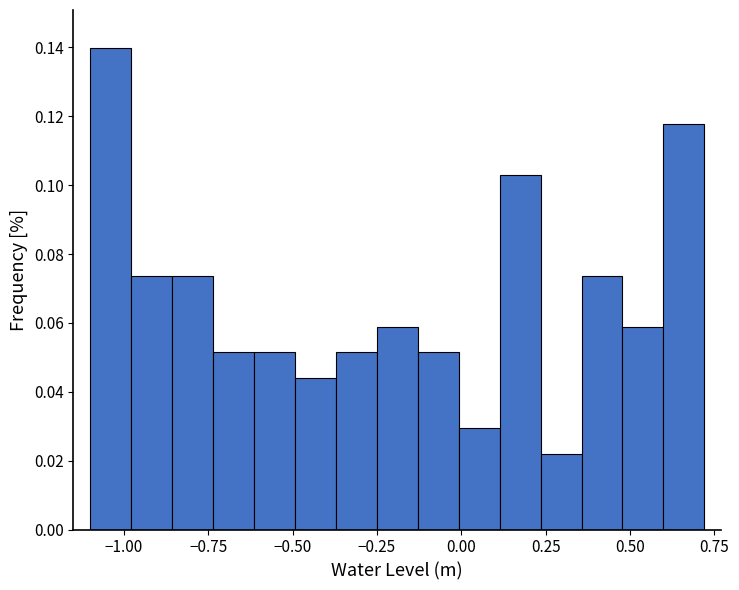

Around what value on the x-axis is the tallest bar? Give the approximate position of its centre, as read against the axis.

-1.05